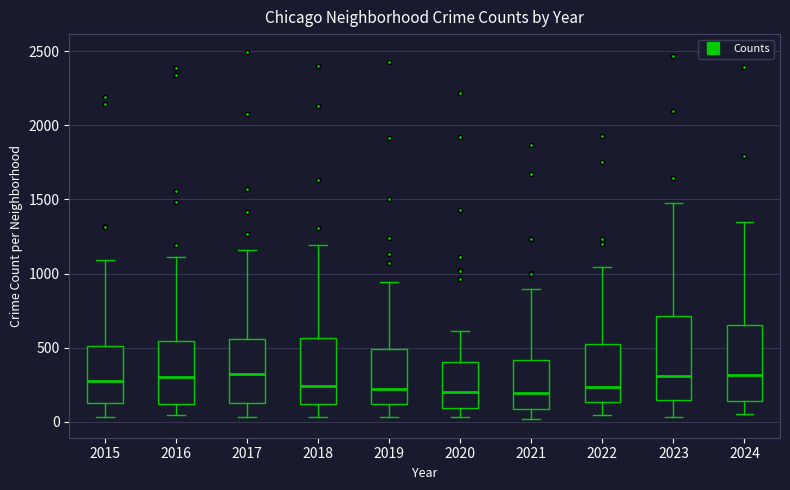

Reading left to right, transcribe this box plot: for each box, give where its median line is, the range the box spans, and where its two whiskers end, as read against the y-axis. The values are not printed on the chart, so give them approximately, as read against the axis.

2015: median 300, box 100 to 500, whiskers 50 to 1100
2016: median 300, box 100 to 550, whiskers 50 to 1100
2017: median 300, box 150 to 550, whiskers 50 to 1150
2018: median 250, box 100 to 550, whiskers 50 to 1200
2019: median 200, box 100 to 500, whiskers 50 to 950
2020: median 200, box 100 to 400, whiskers 50 to 600
2021: median 200, box 100 to 400, whiskers 0 to 900
2022: median 250, box 150 to 550, whiskers 50 to 1050
2023: median 300, box 150 to 700, whiskers 50 to 1500
2024: median 300, box 150 to 650, whiskers 50 to 1350